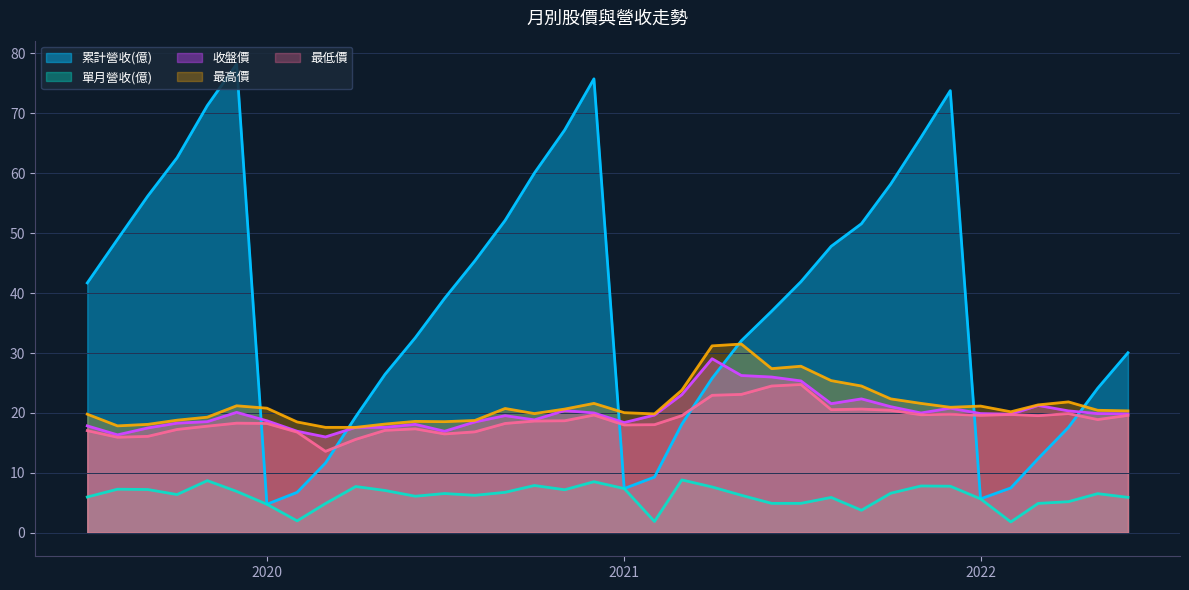

True or false: 最低價 and 收盤價 cross at least once.

False